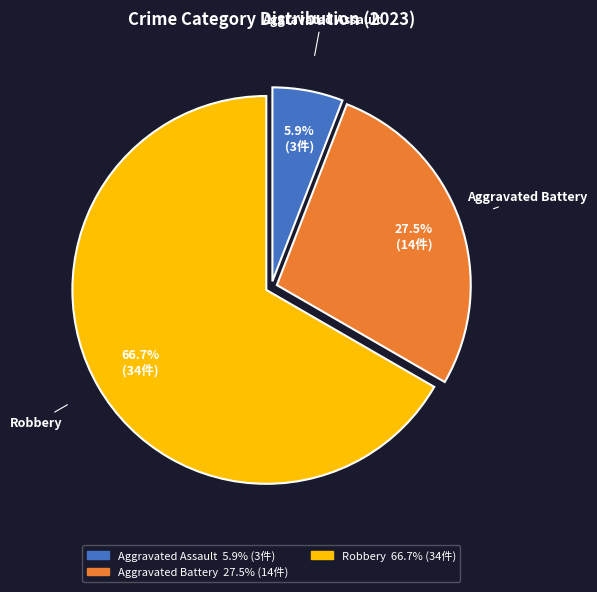

Does any single category account for the majority?

Yes